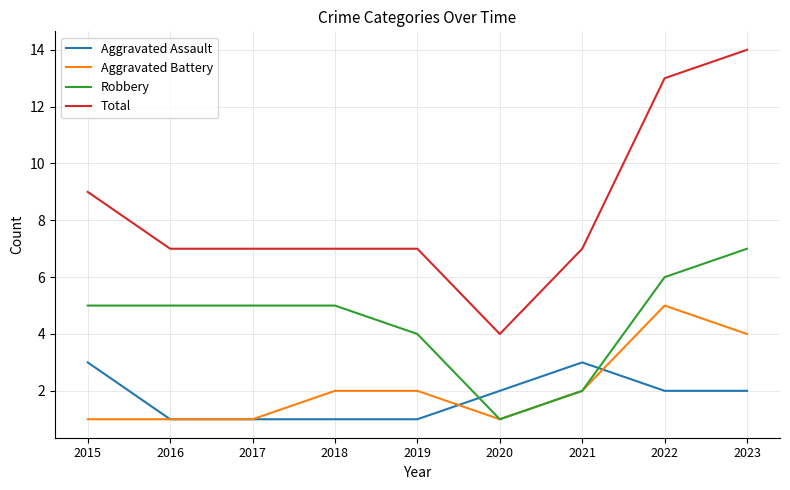

What is the average value of the Robbery series?

4